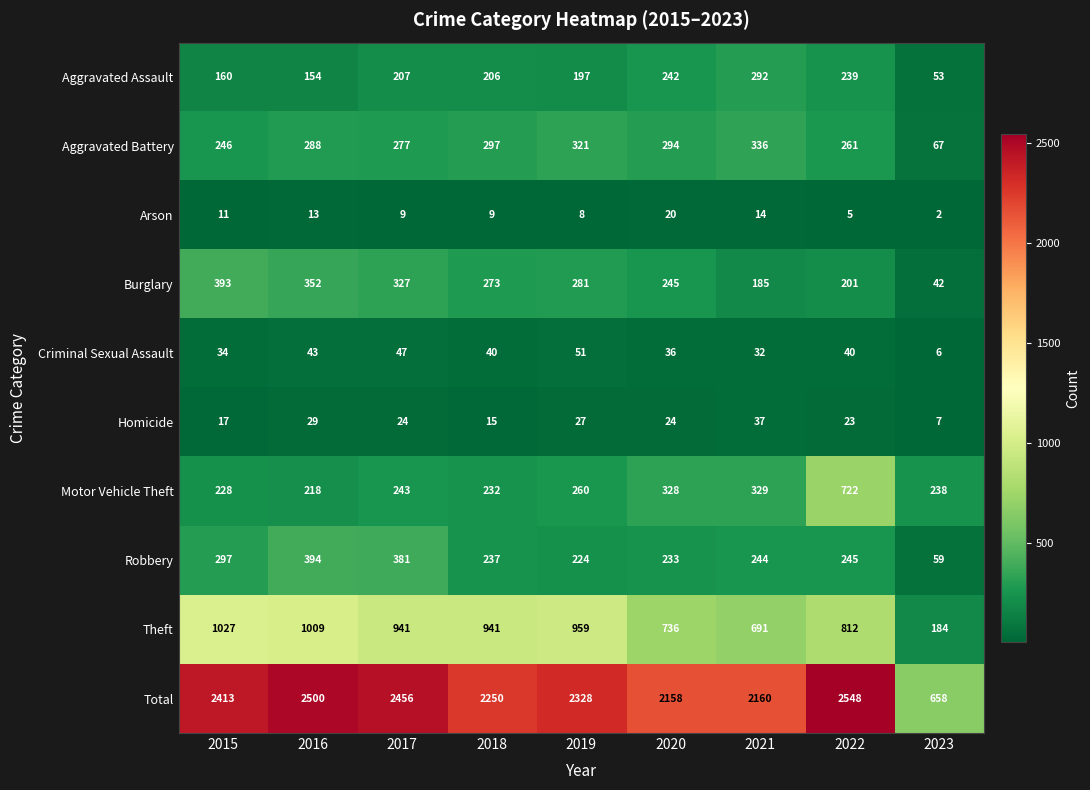

At which category is the sum across all series the highest?

2022